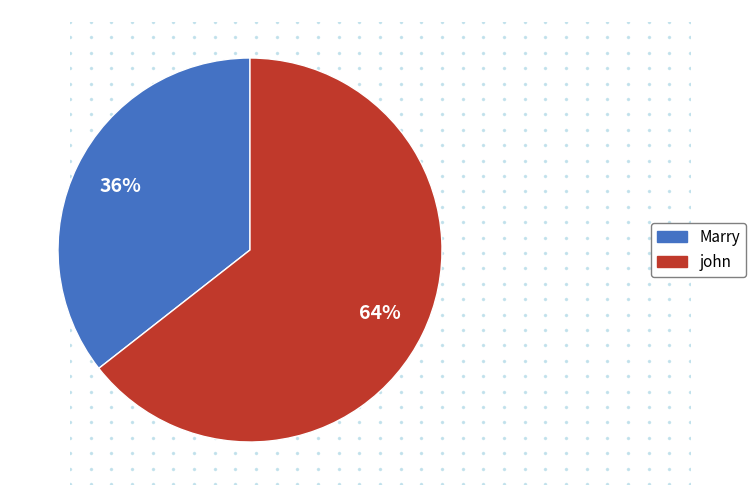

Is it true that john is 64% of the pie?

True